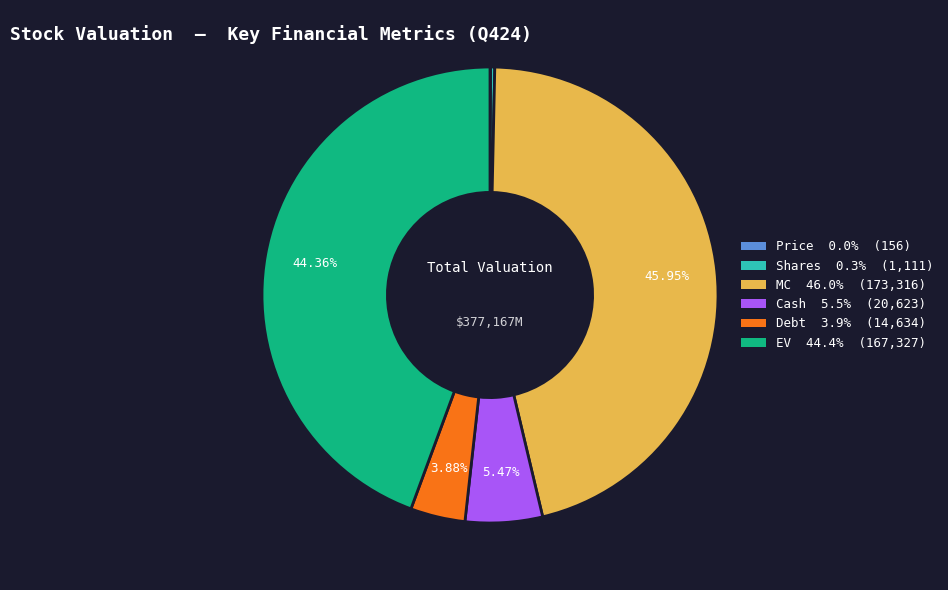

What is the ratio of the value at Cash to the value at Shares?

18.6